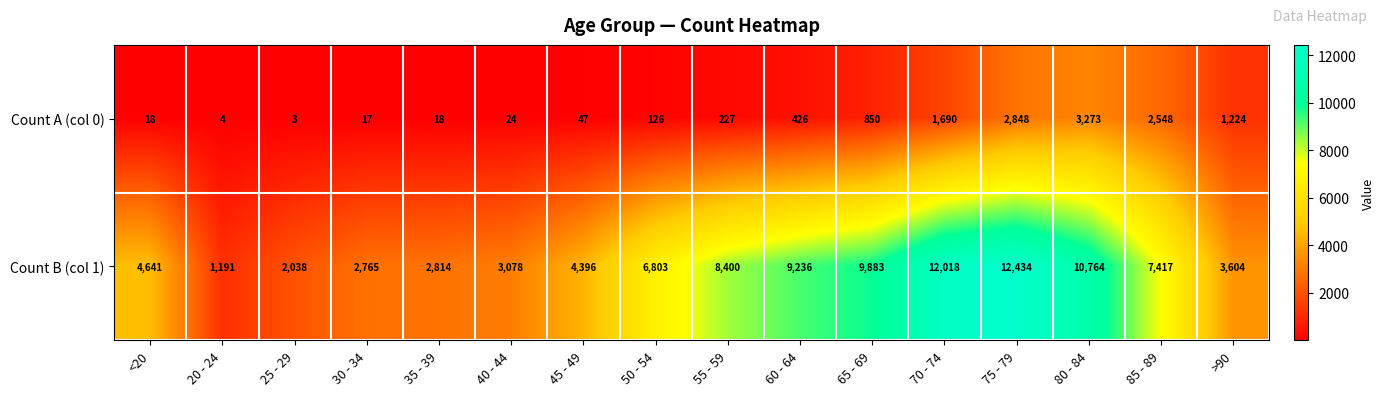

The value of Count A (col 0) at 25 - 29 is 5. True or false?

False